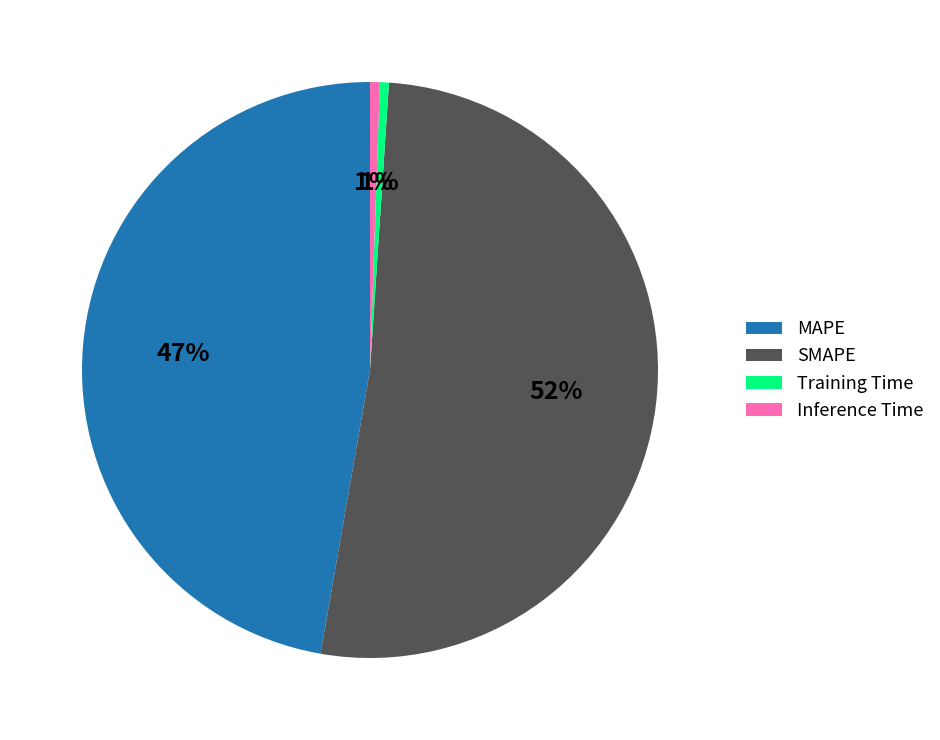

What is the largest slice in the pie chart?

SMAPE